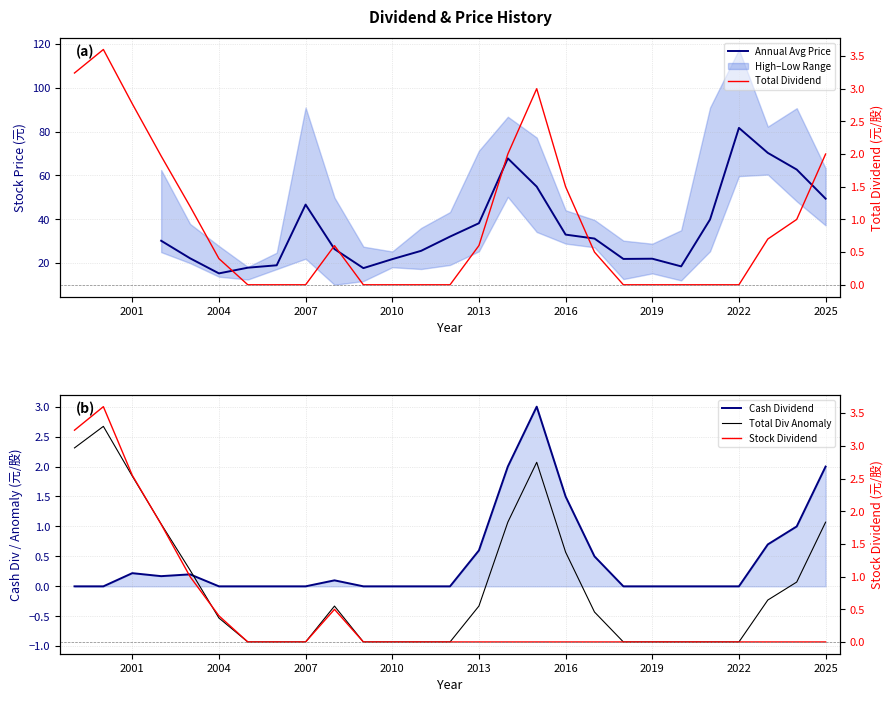

In Total Dividend (元/股), how many points are higher than both neighbors (excluding endpoints)?

3